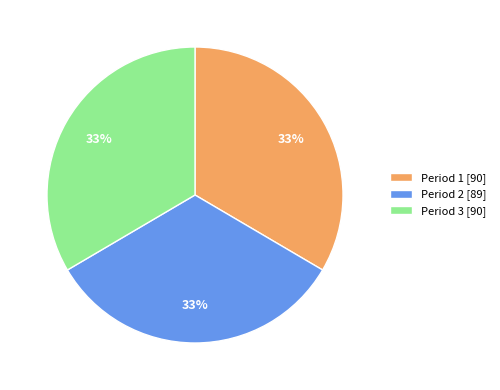

To the nearest percent, what percentage of the pie is Period 3 [90]?

33%